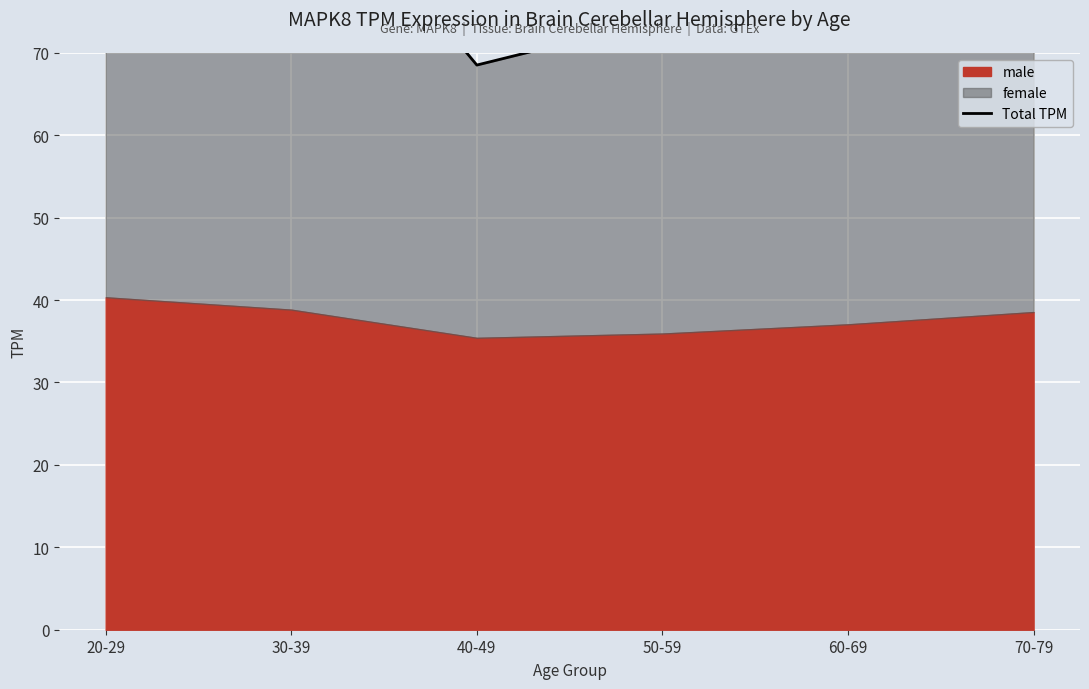

Is it true that the value at 20-29 is 82.7?

True